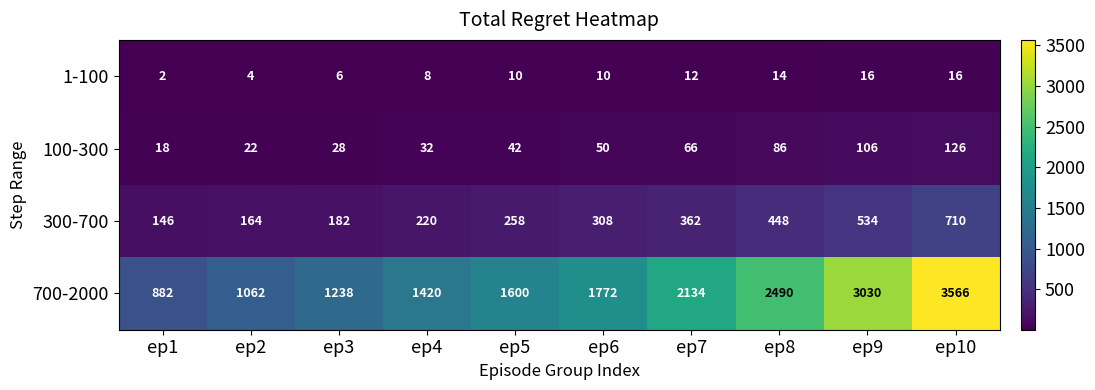

At which category is the sum across all series the highest?

ep10